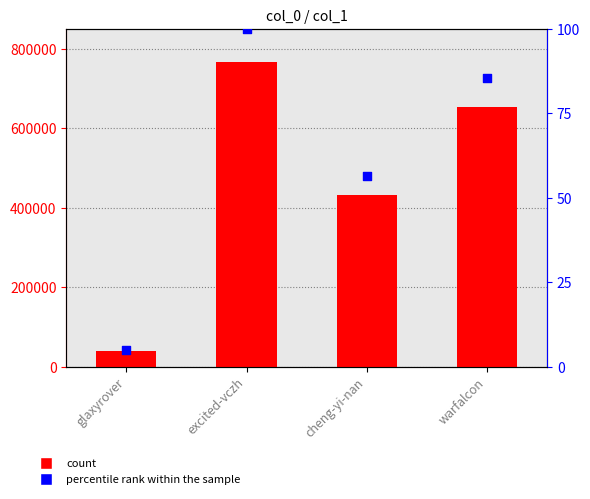

Is the value of col_1 at excited-vczh greater than the value of percentile rank within the sample at cheng-yi-nan?

Yes